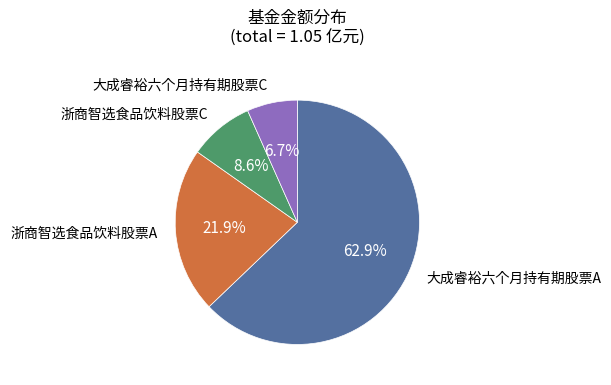

Is there a majority slice in this chart?

Yes